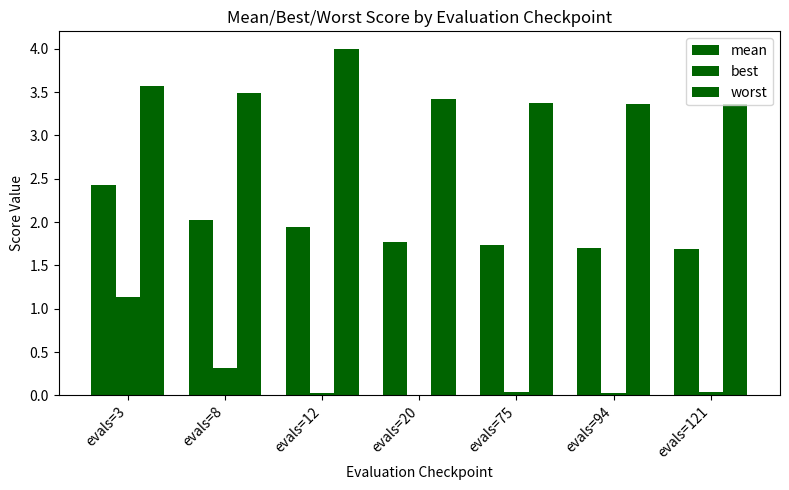

How many series are shown in this chart?

3